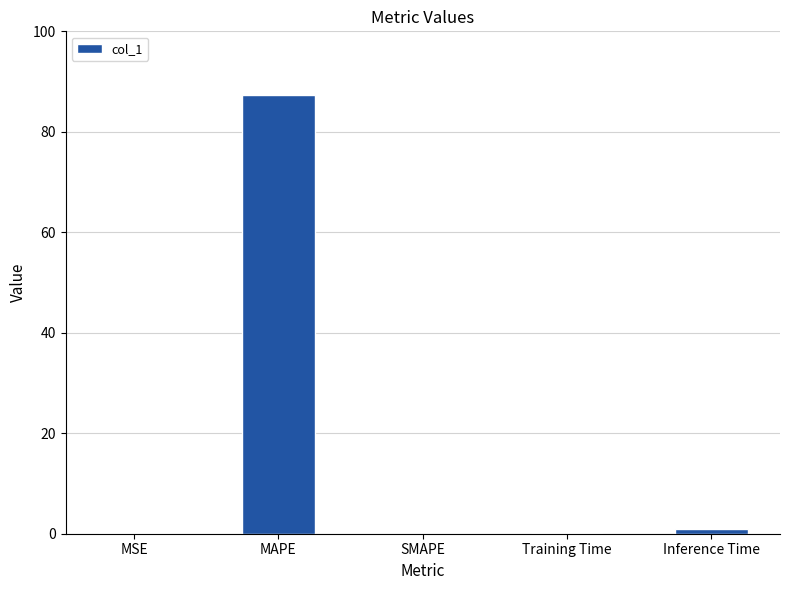

True or false: the data shows 31.8 at MAPE.

False